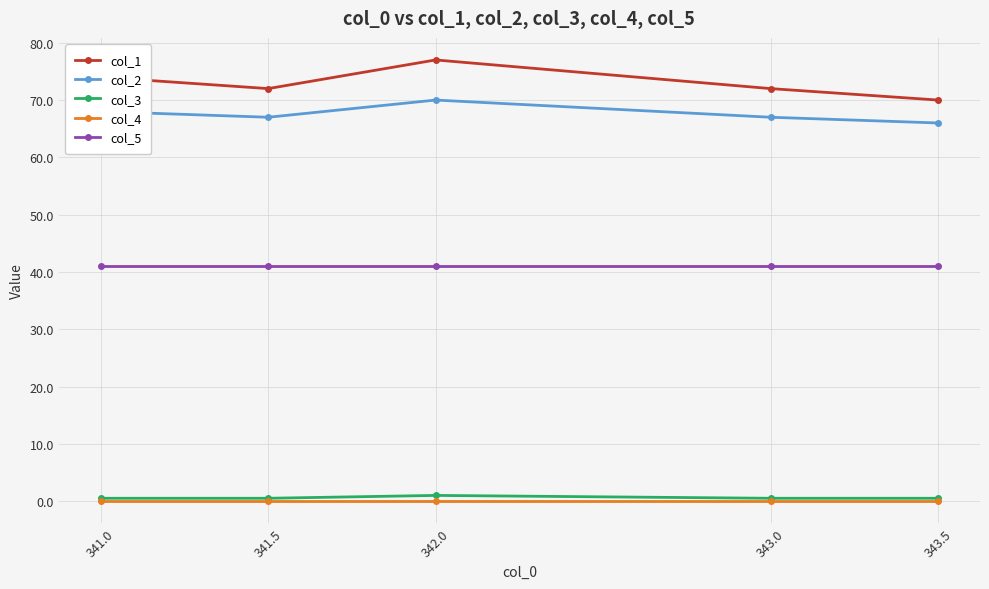

Which series has the largest total across all categories?

col_1